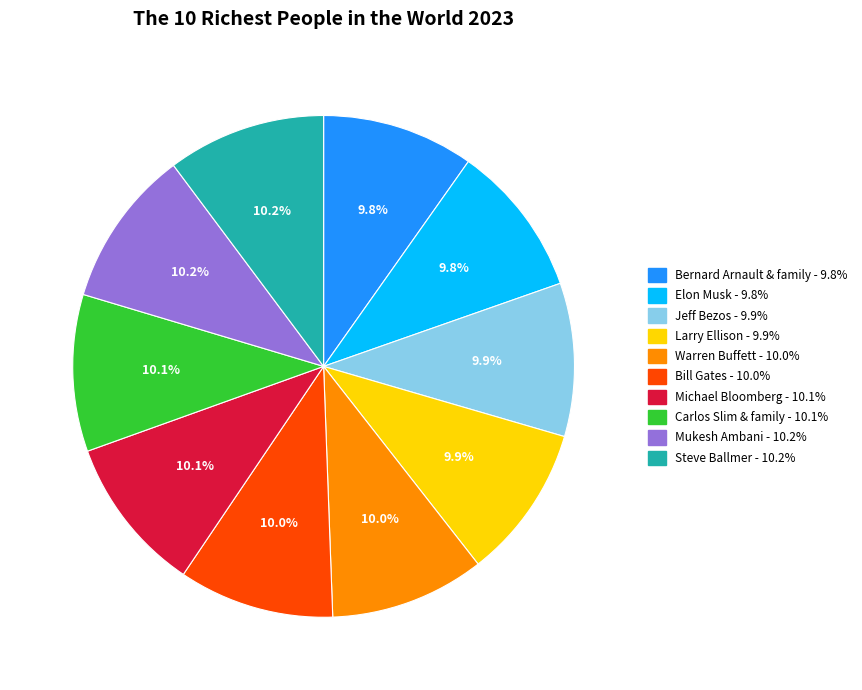

To the nearest percent, what percentage of the pie is Michael Bloomberg?

10%